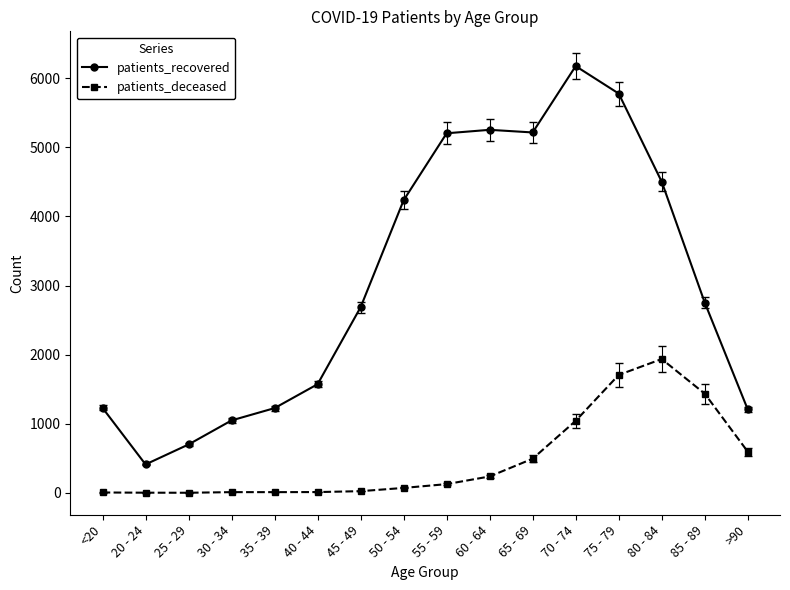

Where is the first local minimum for patients_recovered?

20 - 24